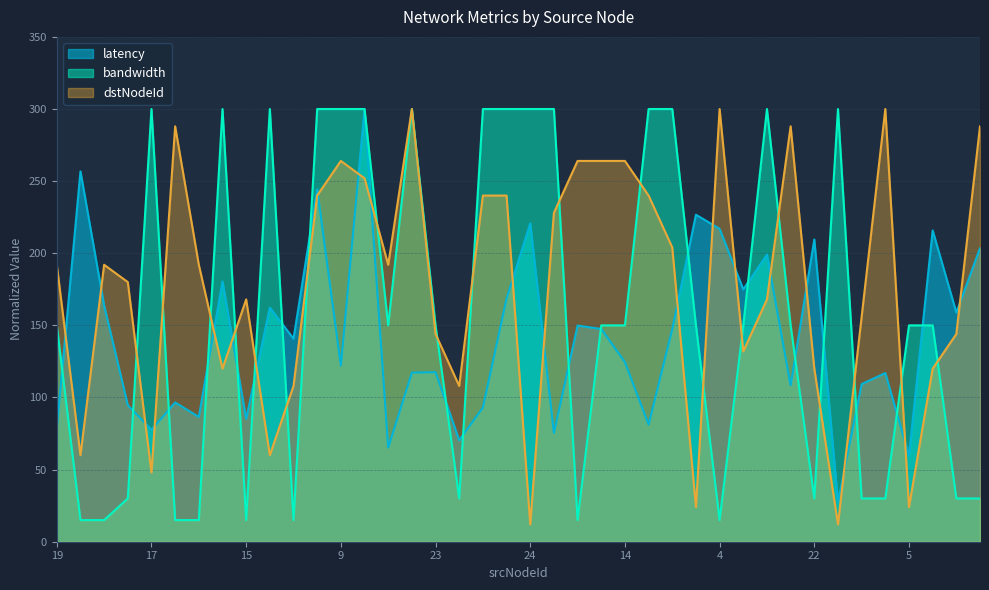

In dstNodeId, how many points are lower than both neighbors (excluding endpoints)?

11